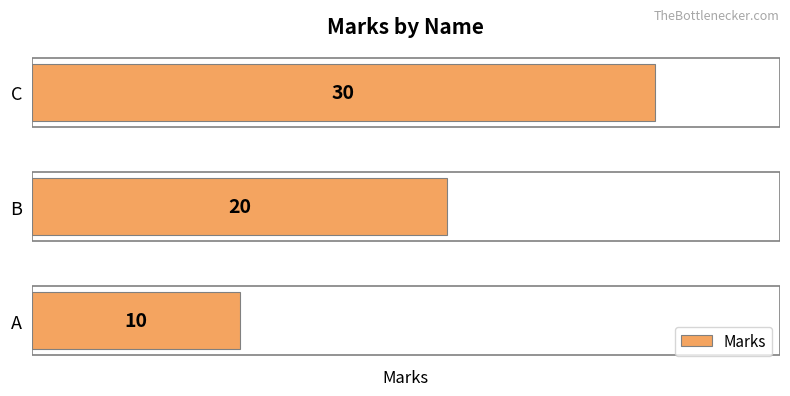

List the labels in order of value, smallest first.

A, B, C